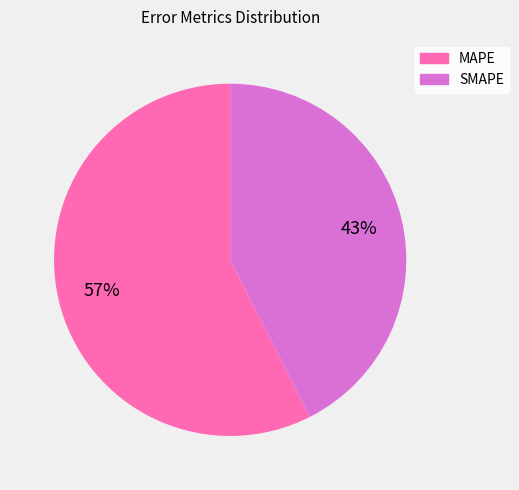

To the nearest percent, what is the combined percentage of SMAPE and MAPE?

100%